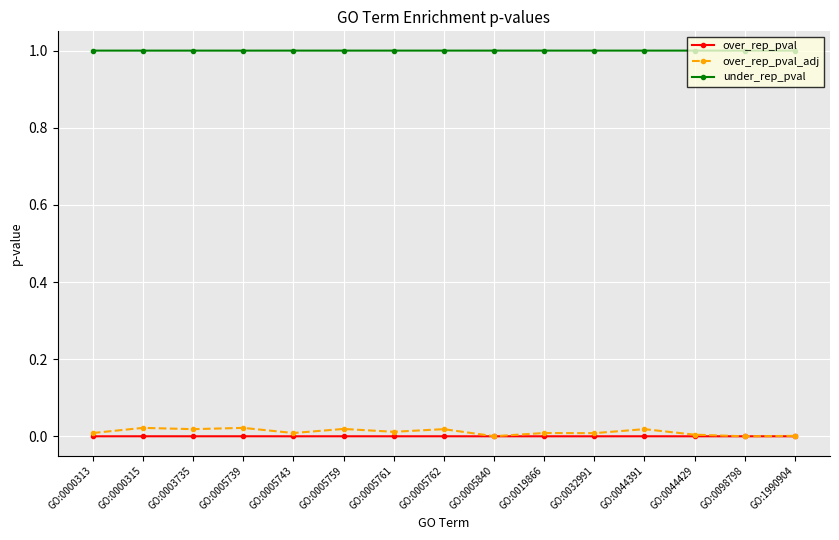

What is the value of the under_rep_pval point at the 11th from the left?

1.0